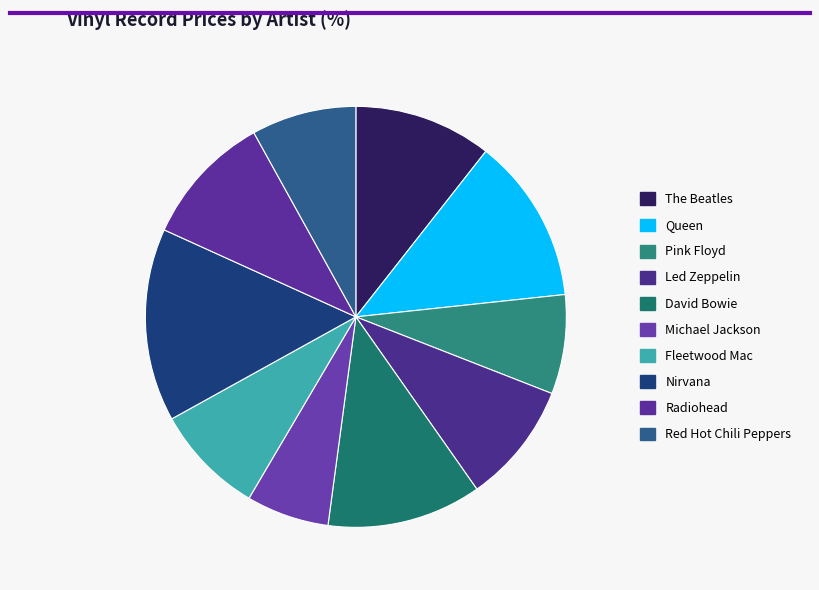

Which slice is the smallest?

Michael Jackson